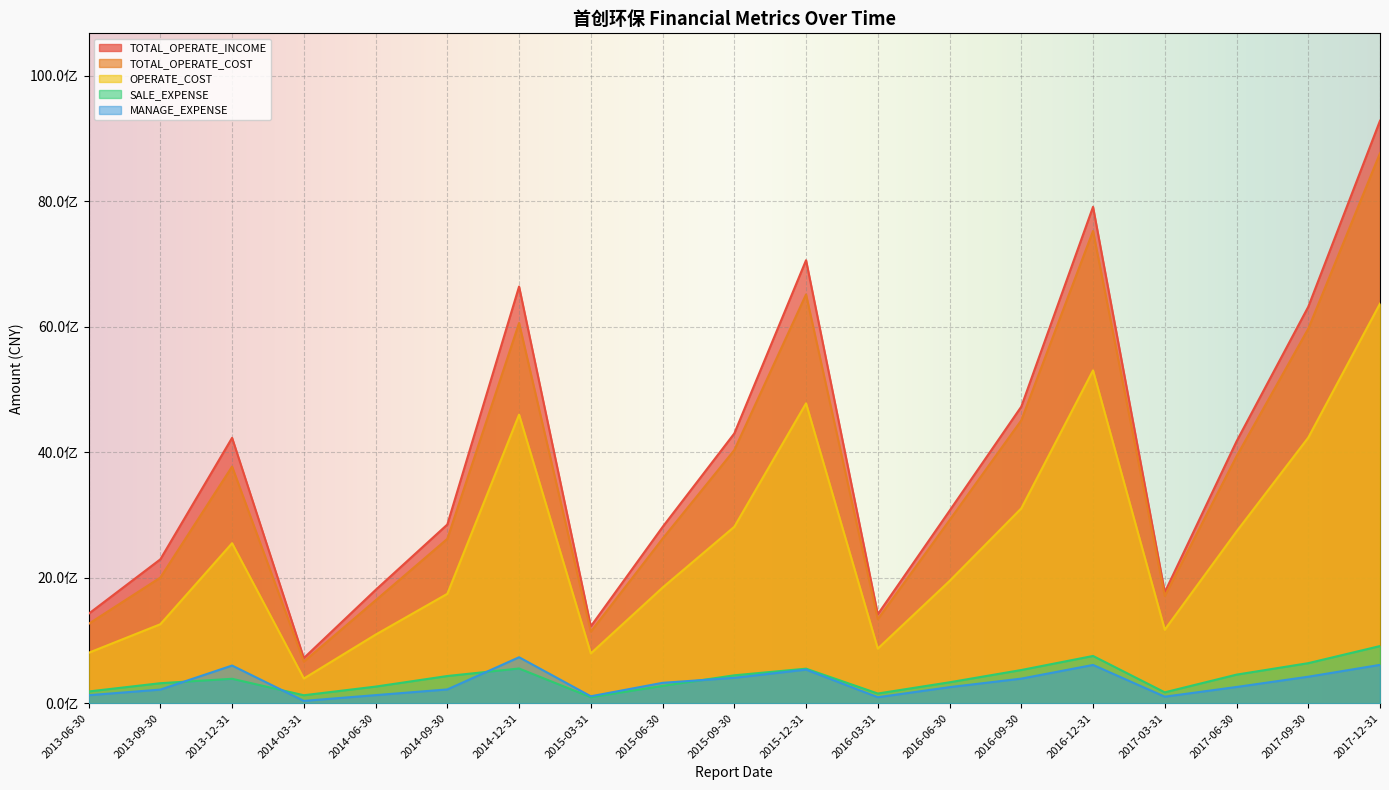

What is the total value across all series at 2017-09-30?

17584159577.5